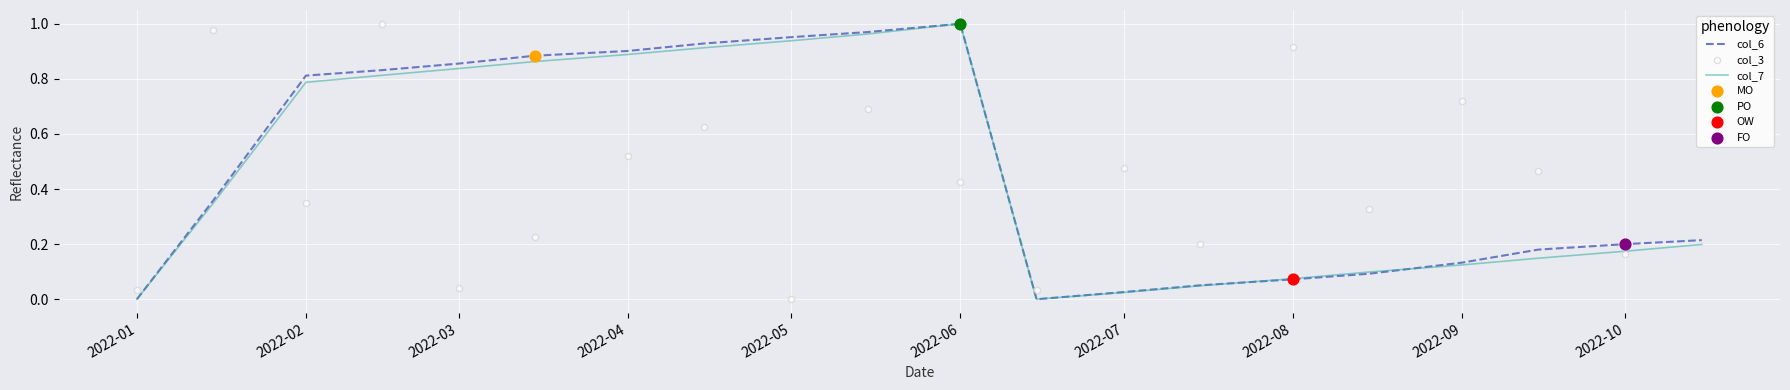

Which series has the largest total across all categories?

col_6